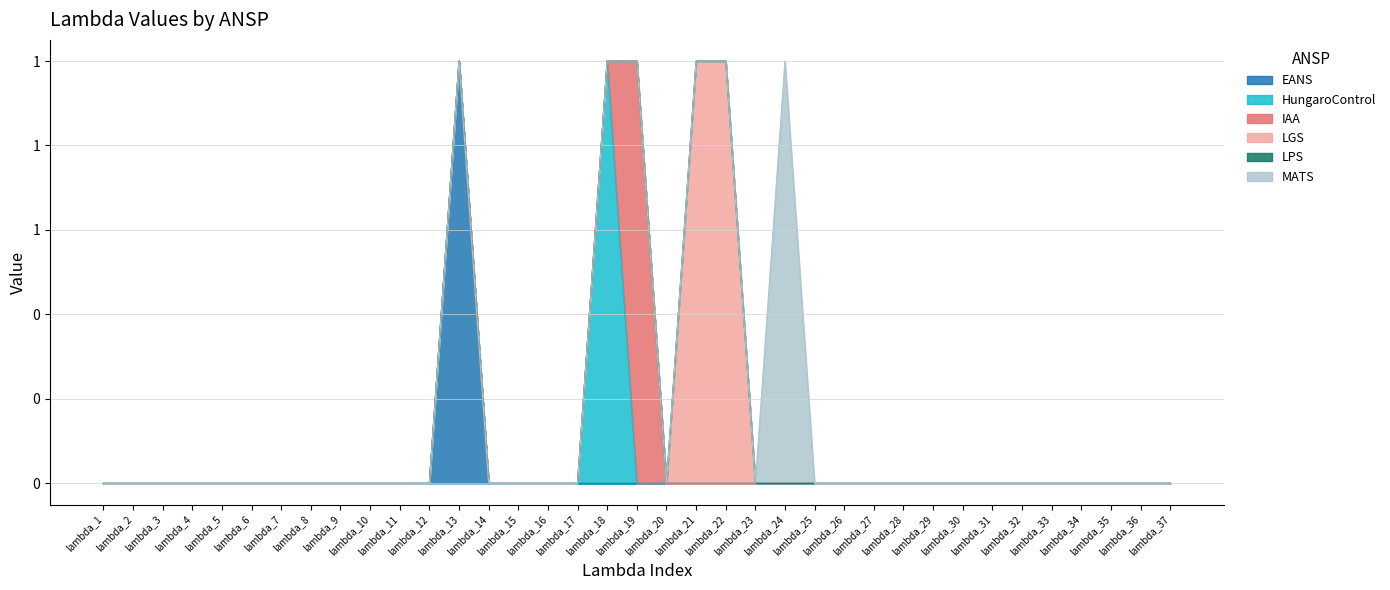

Is it true that HungaroControl equals 0 at lambda_8?

True